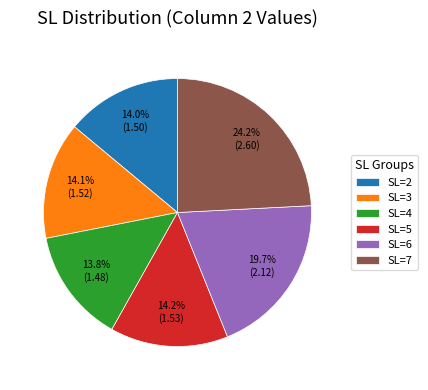

How many segments does this pie chart have?

6